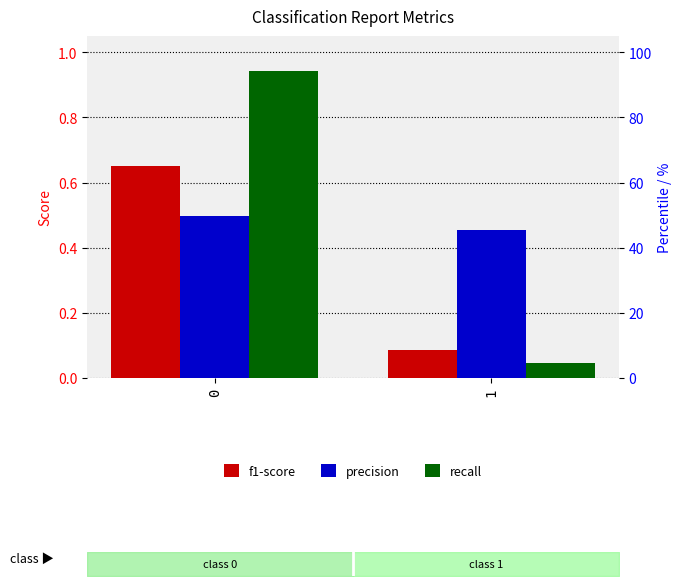

What is the minimum value for f1-score?

0.1